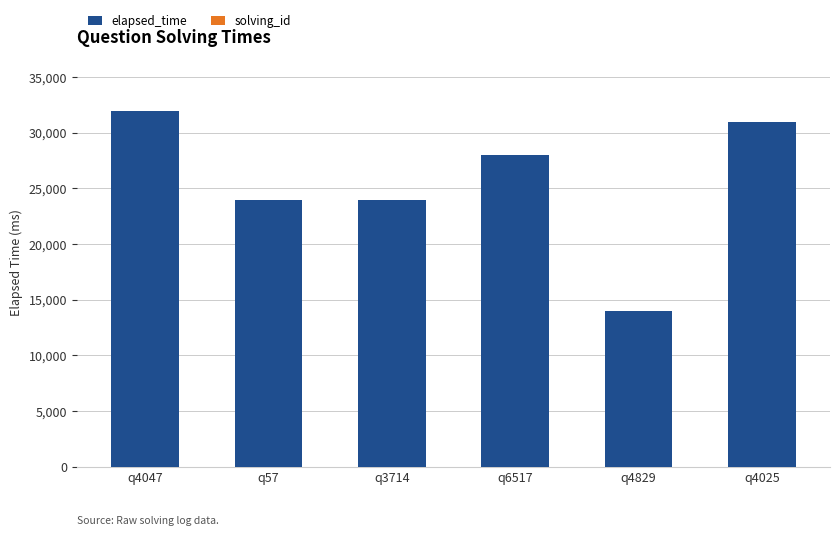

What is the maximum value for elapsed_time?

32000